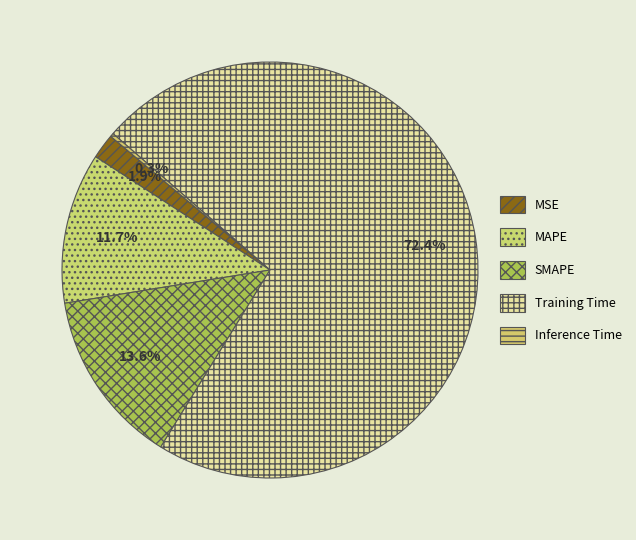

How many segments does this pie chart have?

5